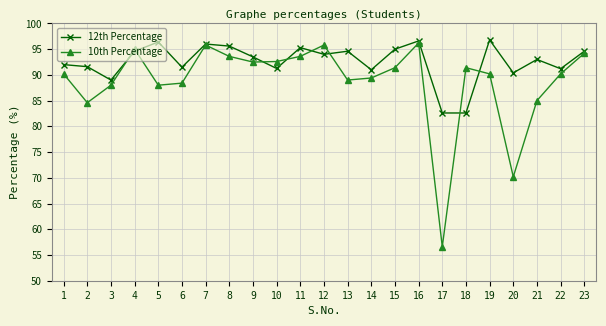

What value does the 10th Percentage series have at 10?

92.6